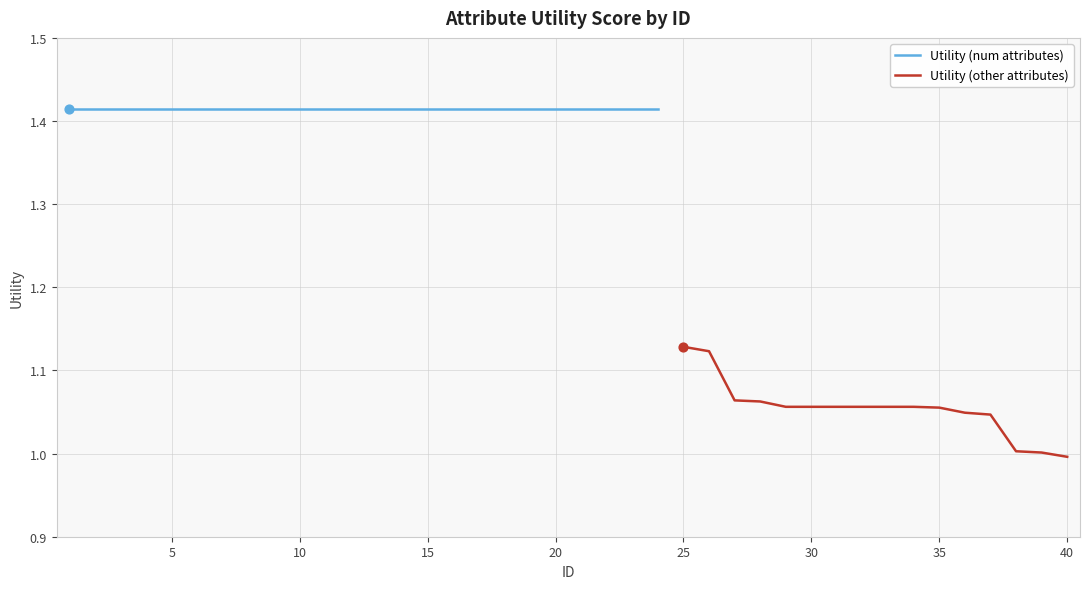

What is the ratio of the value at 30 to the value at 2?

0.7